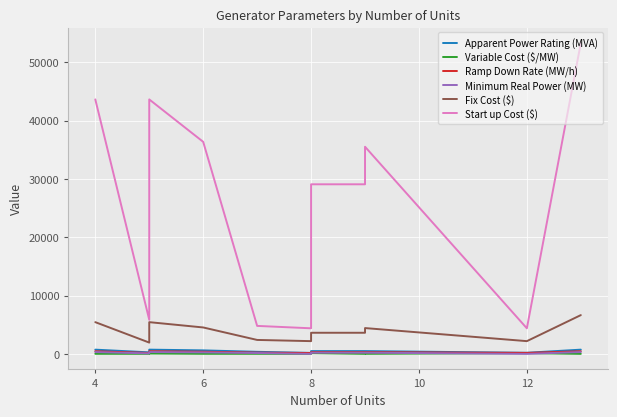

Between 10 and 8, which series saw the biggest shift?

Start up Cost ($)